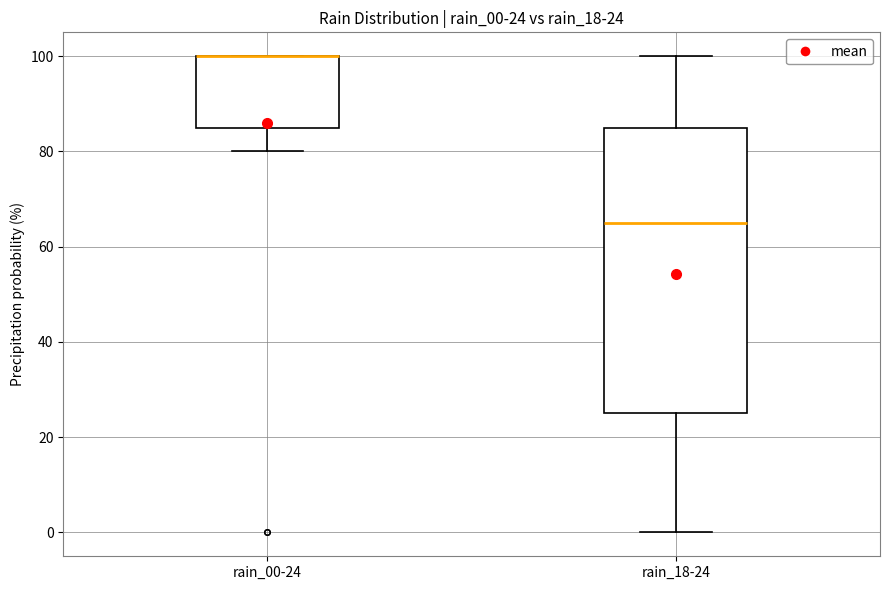

Which box is the tallest, from its lower edge to its upper edge?

rain_18-24